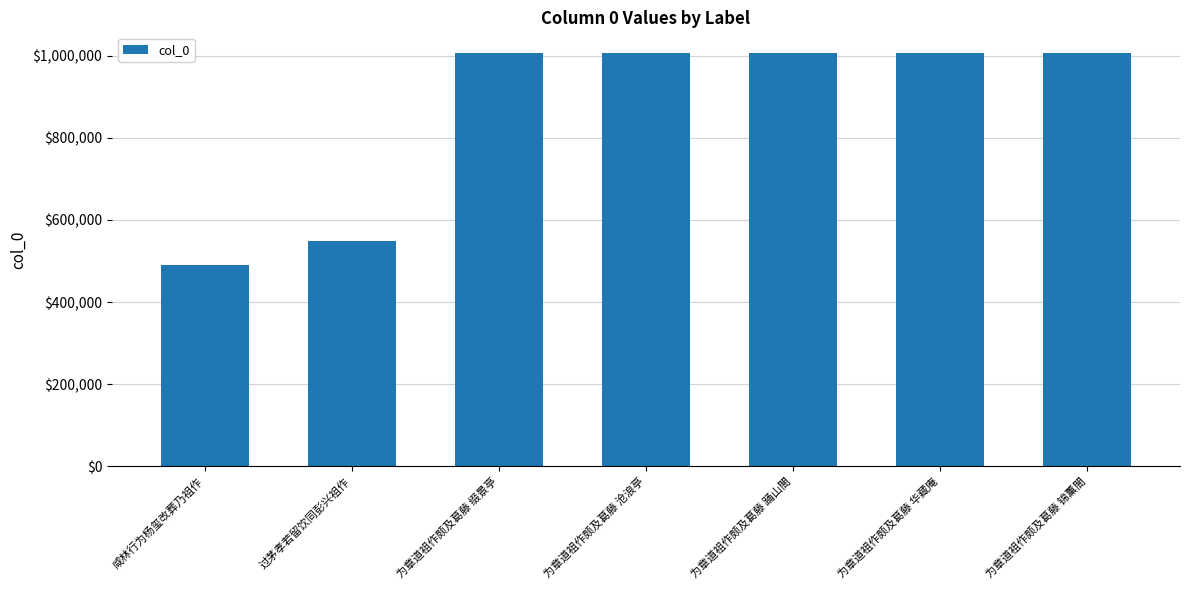

What is the minimum value shown in the chart?

489324